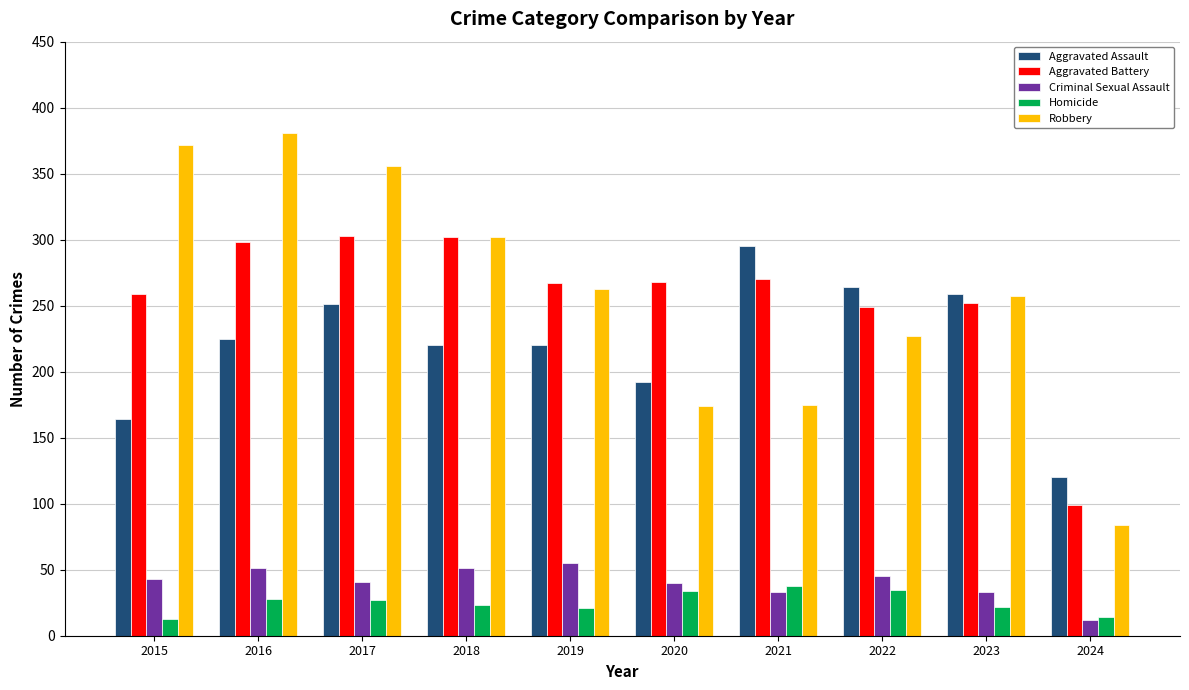

Are the bars grouped side by side (vs. stacked)?

Yes